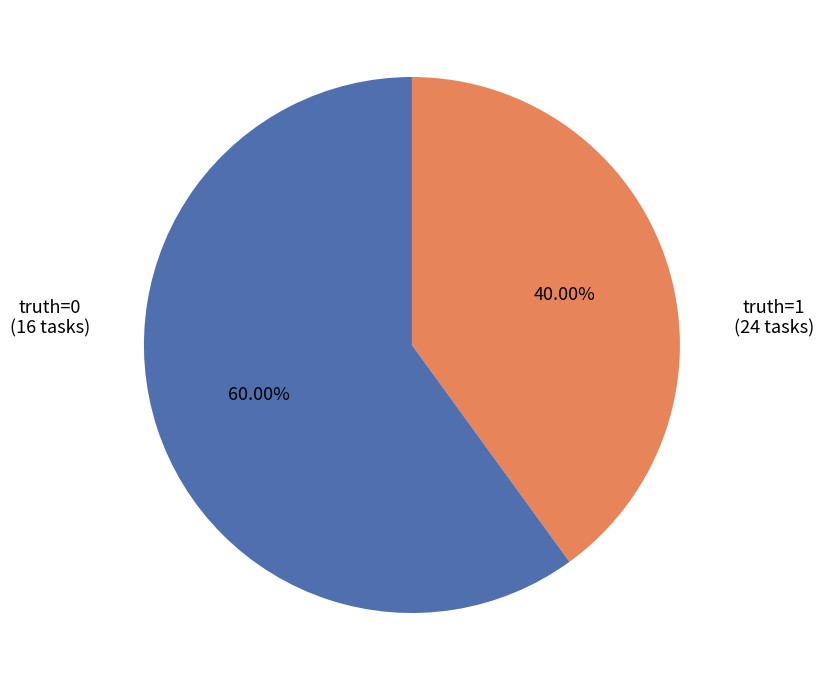

Which has a higher value, truth=0 or truth=1?

truth=1